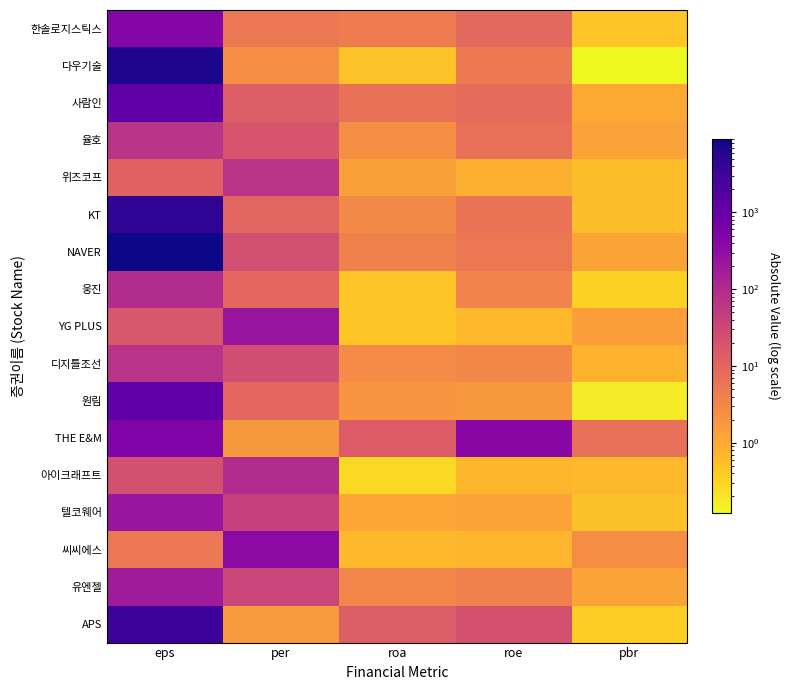

How many series are shown in this chart?

17